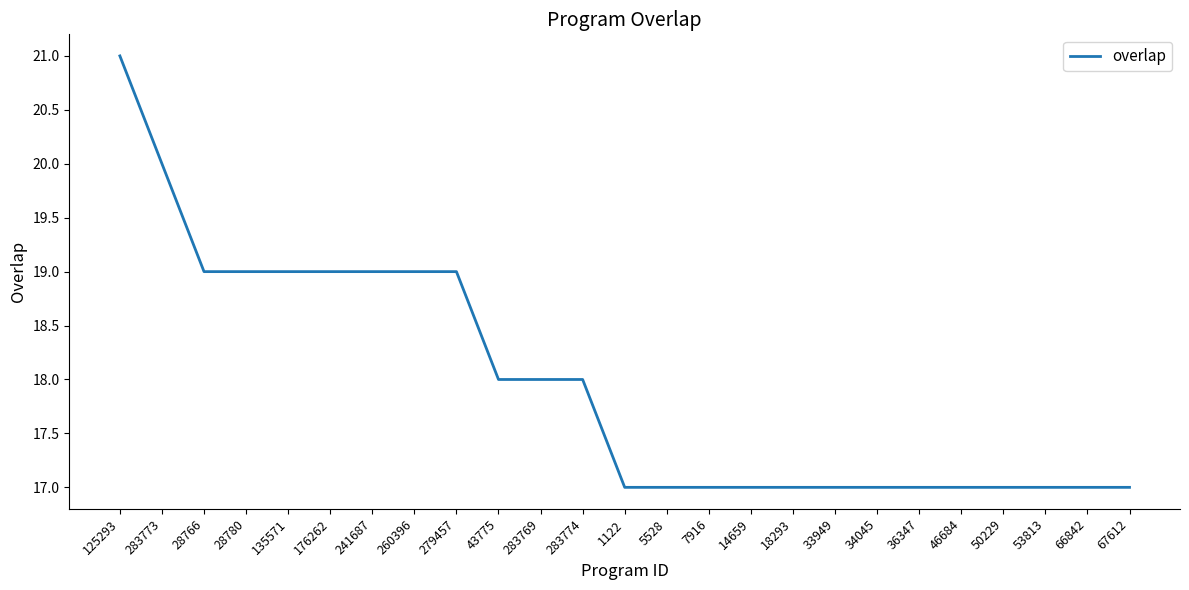

What is the difference between the maximum and minimum values?

4